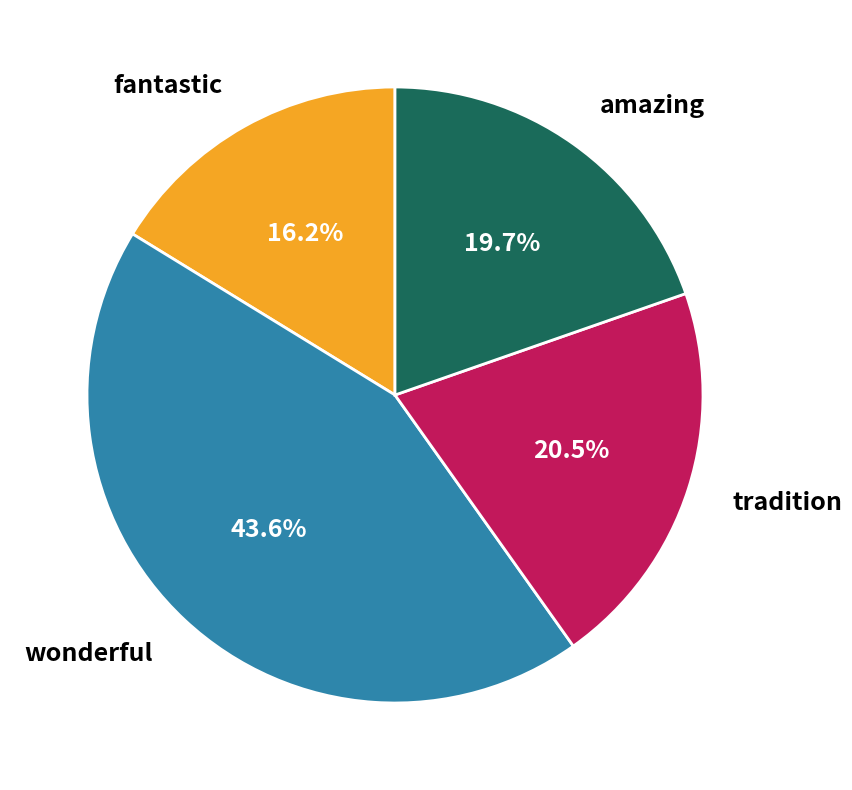

How many segments does this pie chart have?

4